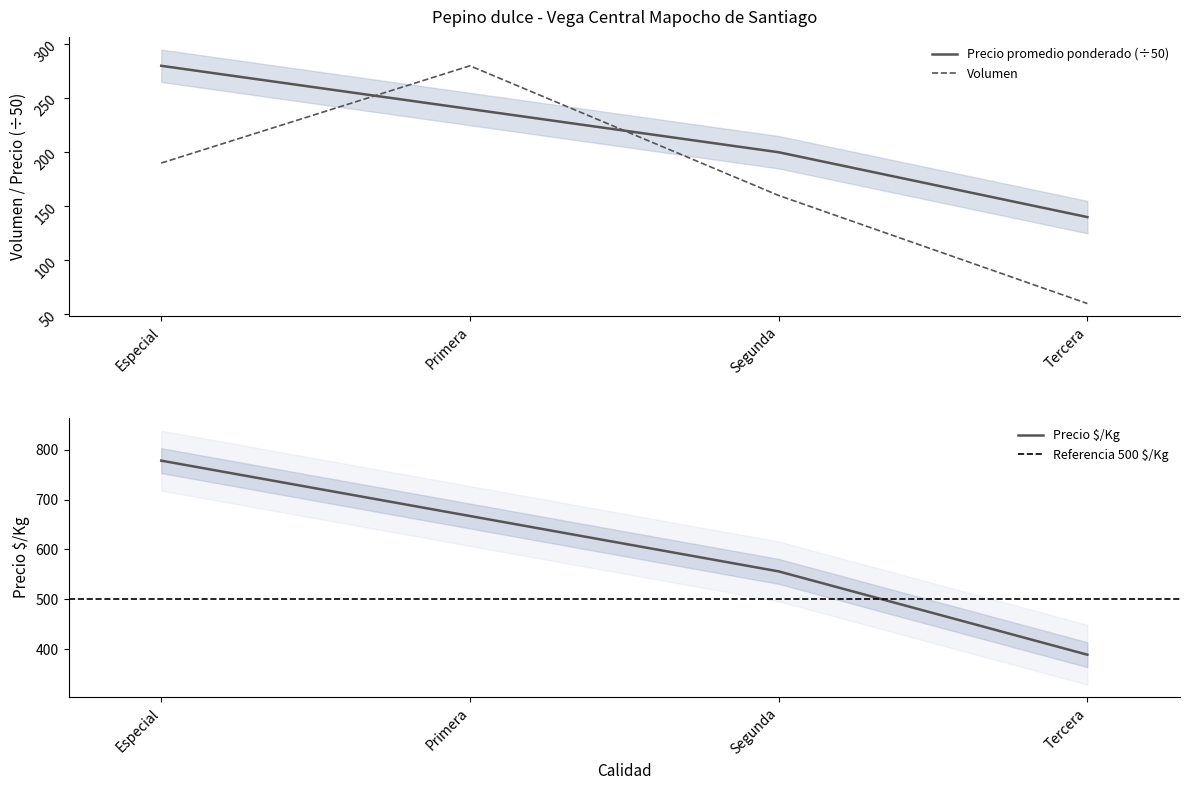

How many data points in Volumen are above 190?

1